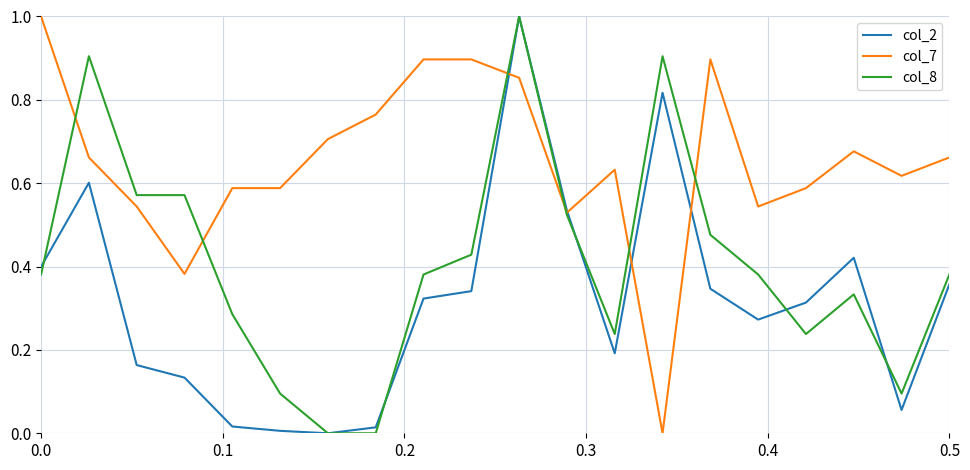

Which series has the largest total across all categories?

col_7